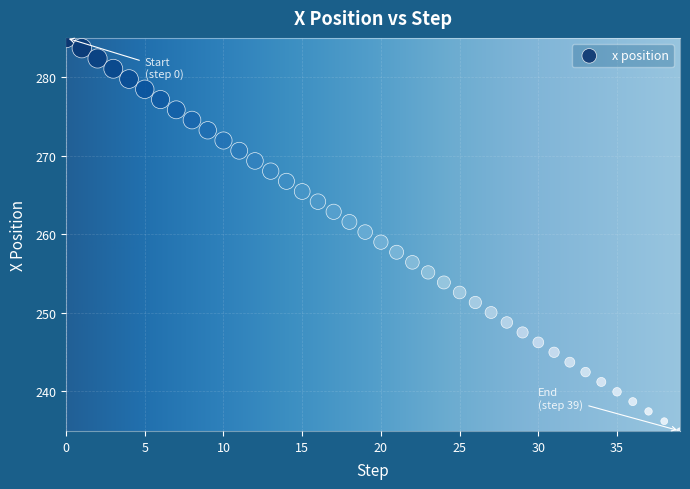

What is the range of Y values (max minus min)?

50.1